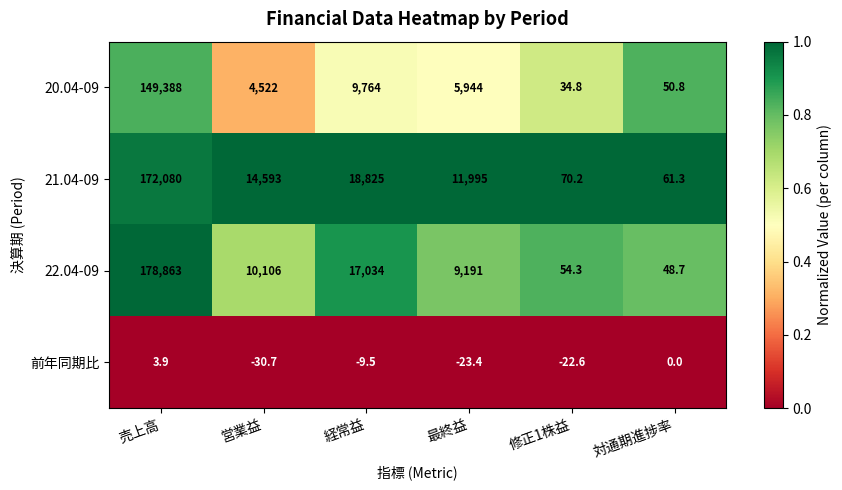

What is the sum of all 22.04-09 values?

215297.0